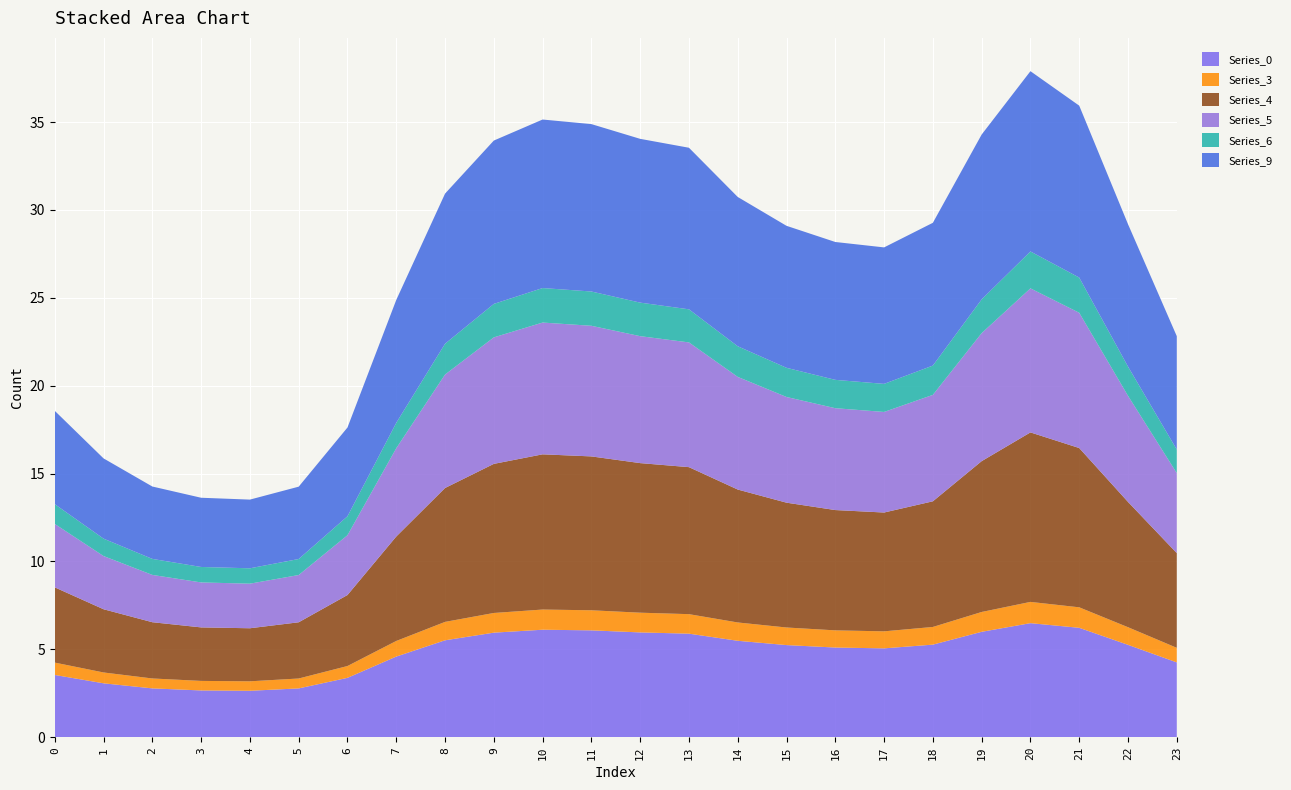

Reading right to left, list all the values displayed in this chart.

Series_0: 4.3	5.3	6.2	6.5	6.0	5.3	5.1	5.1	5.2	5.5	5.9	6.0	6.1	6.1	5.9	5.5	4.6	3.4	2.8	2.6	2.7	2.8	3.1	3.5
Series_3: 0.8	1.0	1.2	1.2	1.1	1.0	1.0	1.0	1.0	1.0	1.1	1.1	1.1	1.1	1.1	1.0	0.9	0.7	0.6	0.5	0.5	0.6	0.6	0.7
Series_4: 5.4	7.1	9.1	9.6	8.6	7.1	6.8	6.8	7.1	7.6	8.4	8.5	8.8	8.8	8.5	7.6	5.9	4.0	3.2	3.0	3.0	3.2	3.6	4.3
Series_5: 4.6	6.0	7.7	8.2	7.3	6.1	5.7	5.8	6.0	6.4	7.1	7.2	7.4	7.5	7.2	6.5	5.0	3.4	2.7	2.5	2.6	2.7	3.0	3.6
Series_6: 1.3	1.7	2.0	2.1	1.9	1.7	1.6	1.6	1.7	1.7	1.9	1.9	2.0	2.0	1.9	1.8	1.4	1.1	0.9	0.9	0.9	0.9	1.0	1.1
Series_9: 6.4	8.1	9.8	10.3	9.4	8.1	7.8	7.8	8.1	8.5	9.2	9.3	9.5	9.6	9.3	8.5	7.0	5.1	4.1	3.9	3.9	4.1	4.6	5.3